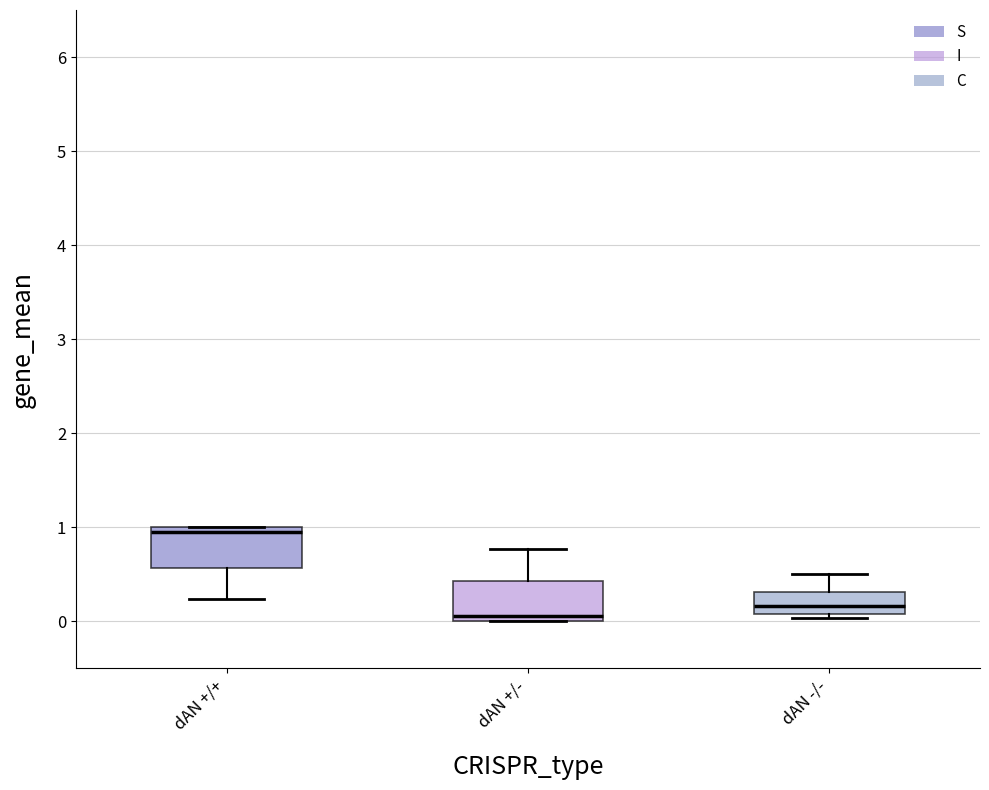

Where does the lower whisker of the box for dAN +/+ end on the y-axis? The values are not printed on the chart, so give them approximately, as read against the axis.

0.2